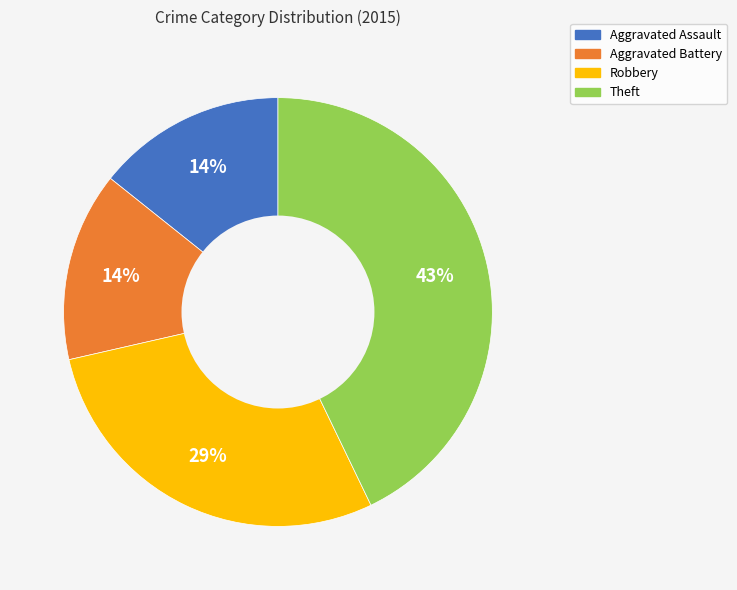

Which category has the biggest portion of the pie?

Theft